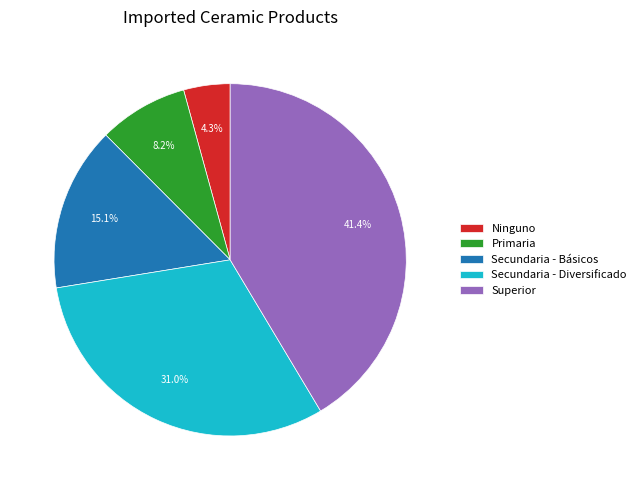

True or false: Ninguno accounts for 18% of the total.

False